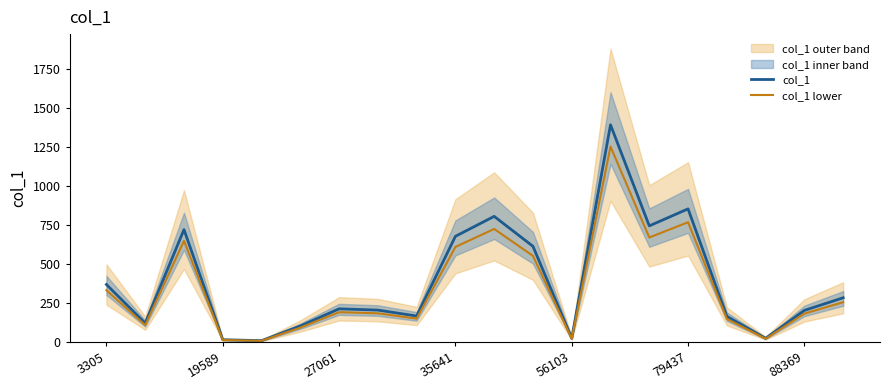

What is the label of the 7th point from the right?

13